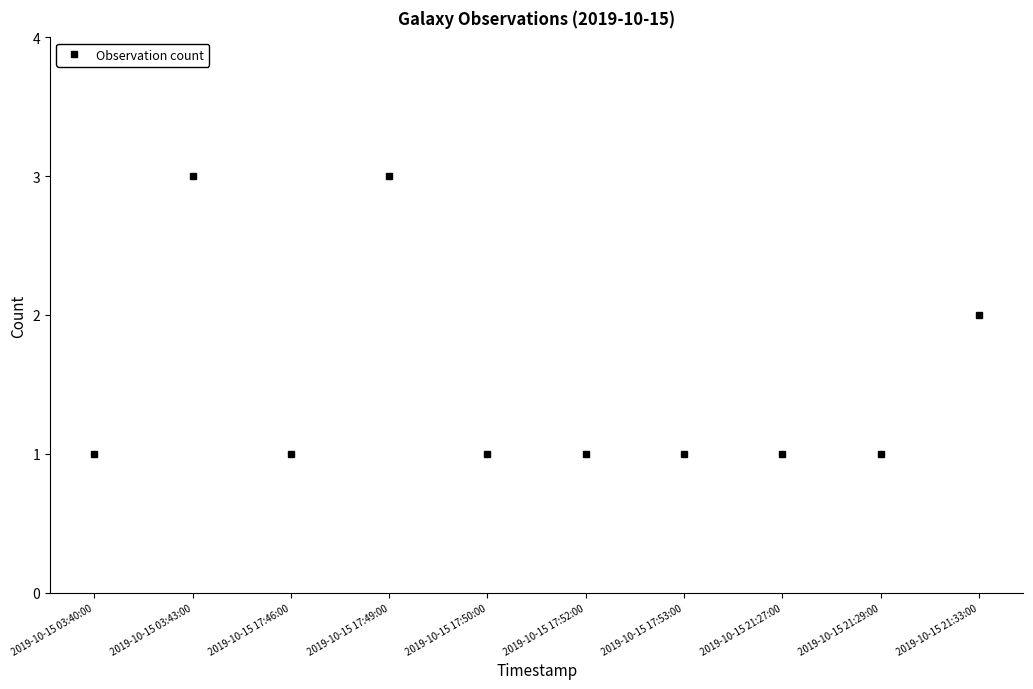

Where is the first local minimum?

2019-10-15 17:46:00